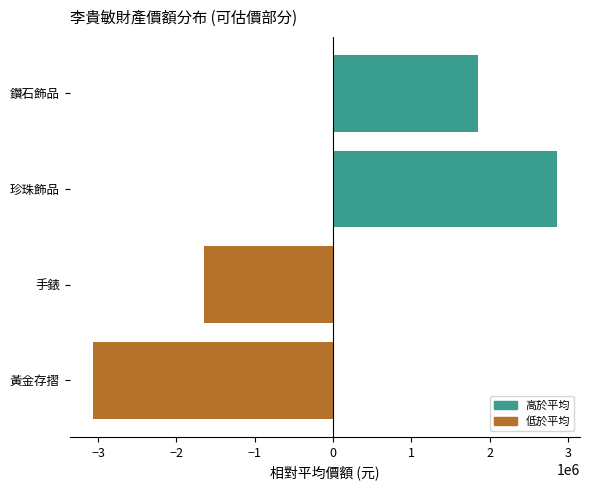

Rank the categories by value from highest to lowest.

珍珠飾品, 鑽石飾品, 手錶, 黃金存摺